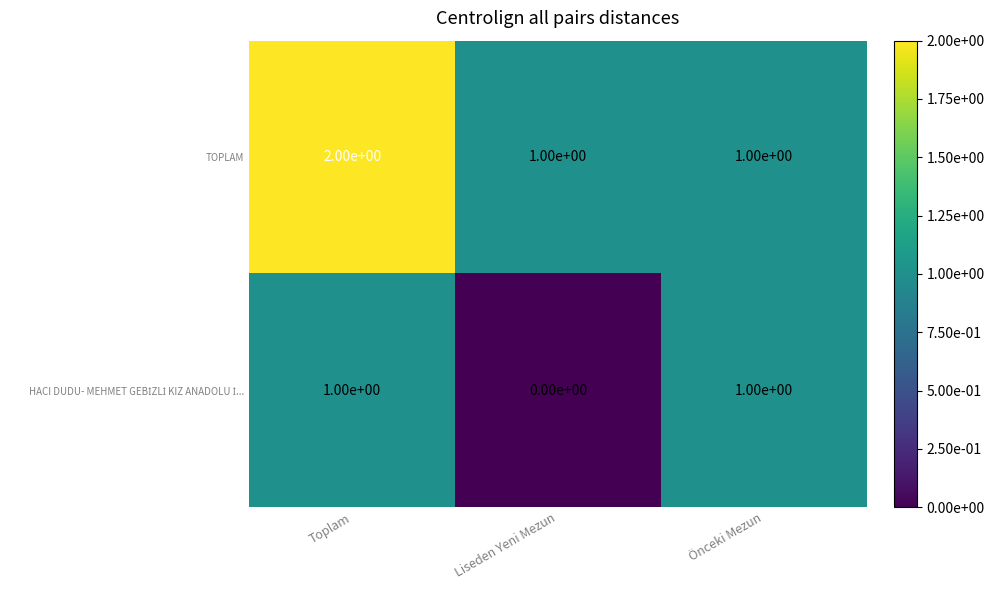

The value of TOPLAM at Liseden Yeni Mezun is 1. True or false?

True